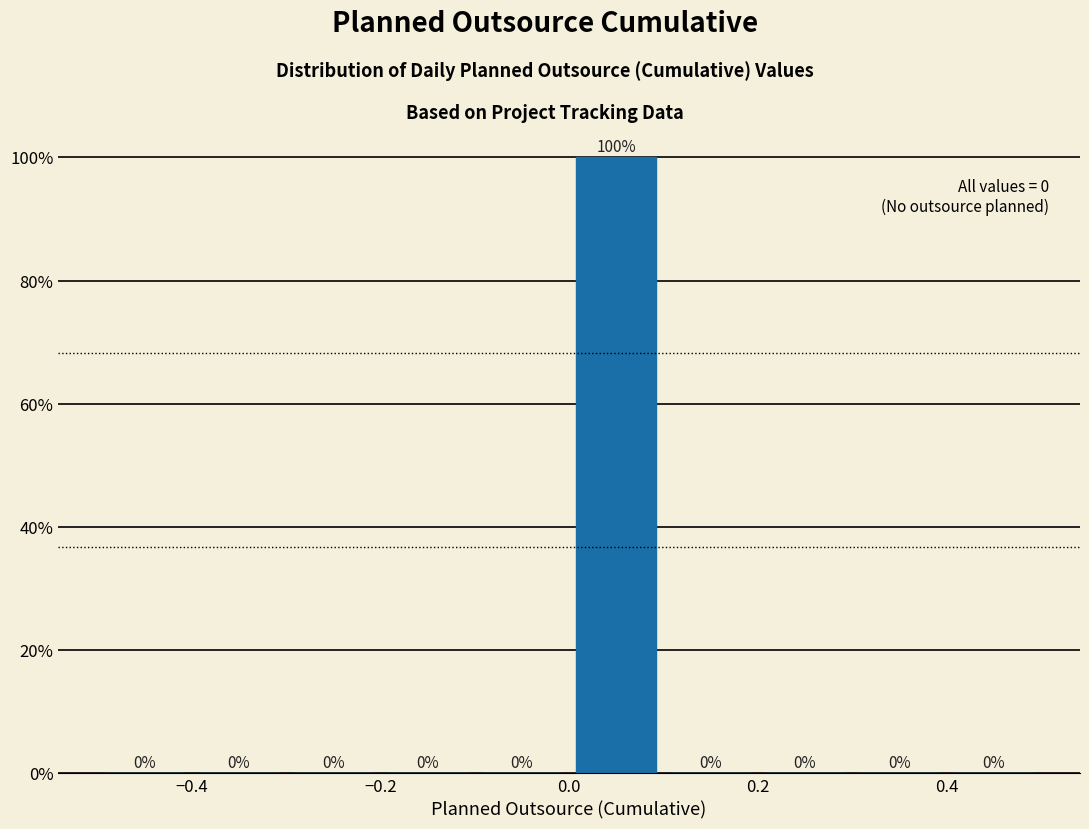

Reading left to right, list every bar in this chart as the range it spans on the x-axis followed by its height.

-0.5 to -0.4: 0
-0.4 to -0.3: 0
-0.3 to -0.2: 0
-0.2 to -0.1: 0
-0.1 to 0.0: 0
0.0 to 0.1: 100
0.1 to 0.2: 0
0.2 to 0.3: 0
0.3 to 0.4: 0
0.4 to 0.5: 0